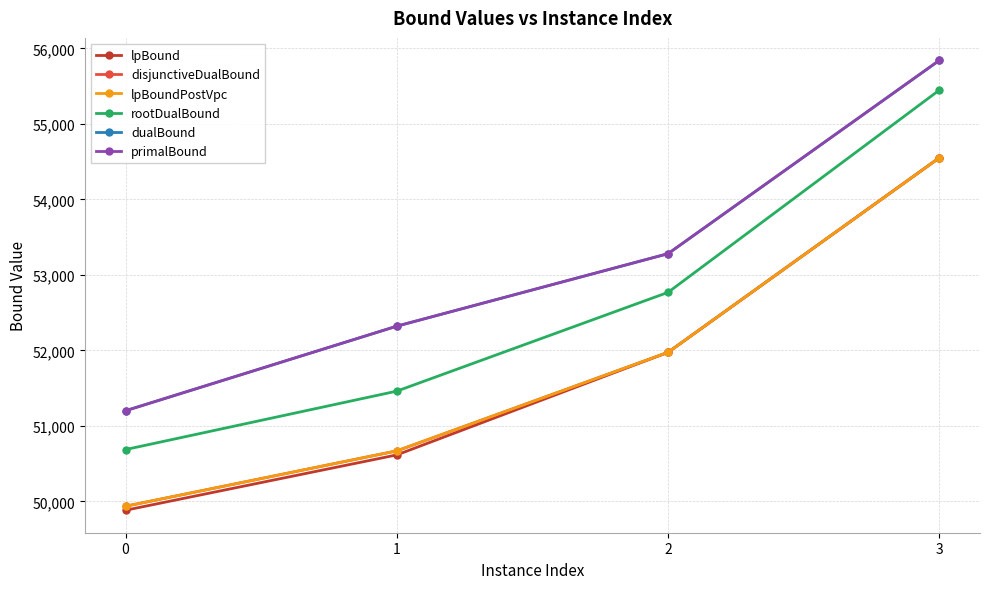

List the series in order of their peak value, lowest first.

lpBound, disjunctiveDualBound, lpBoundPostVpc, rootDualBound, dualBound, primalBound